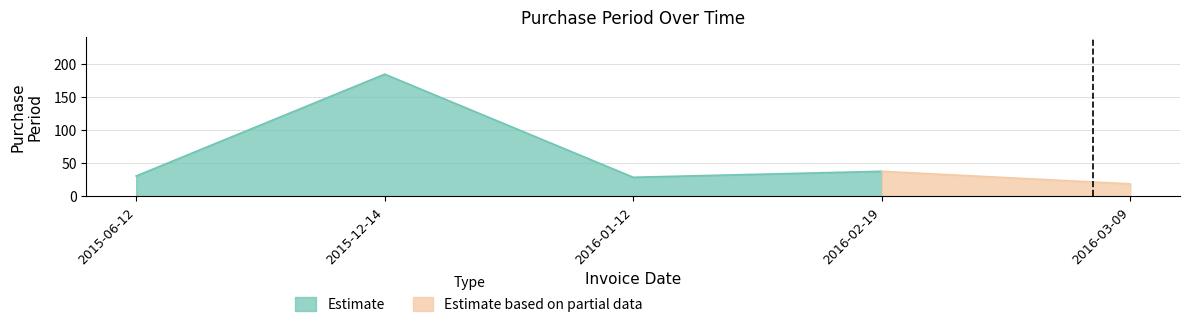

Which has a higher value, 2015-12-14 or 2016-01-12?

2015-12-14